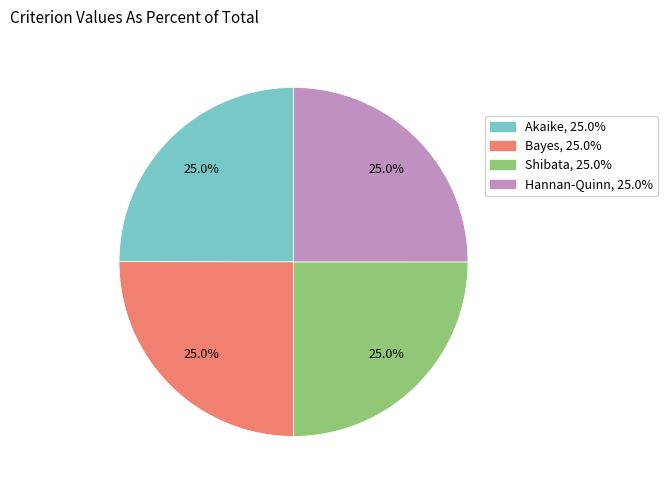

How much of the chart is everything except Akaike?

75.0%